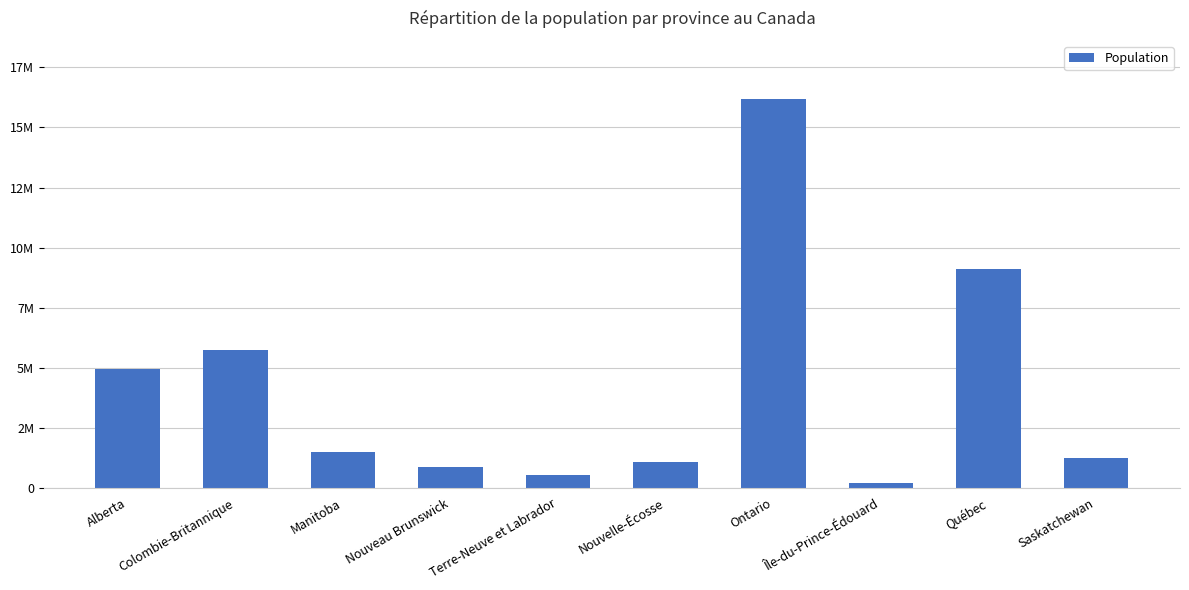

What is the value of the 8th bar from the left?

179280